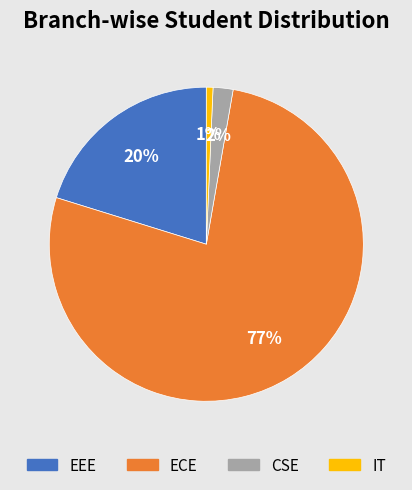

Combined, do CSE and ECE account for over 50%?

Yes